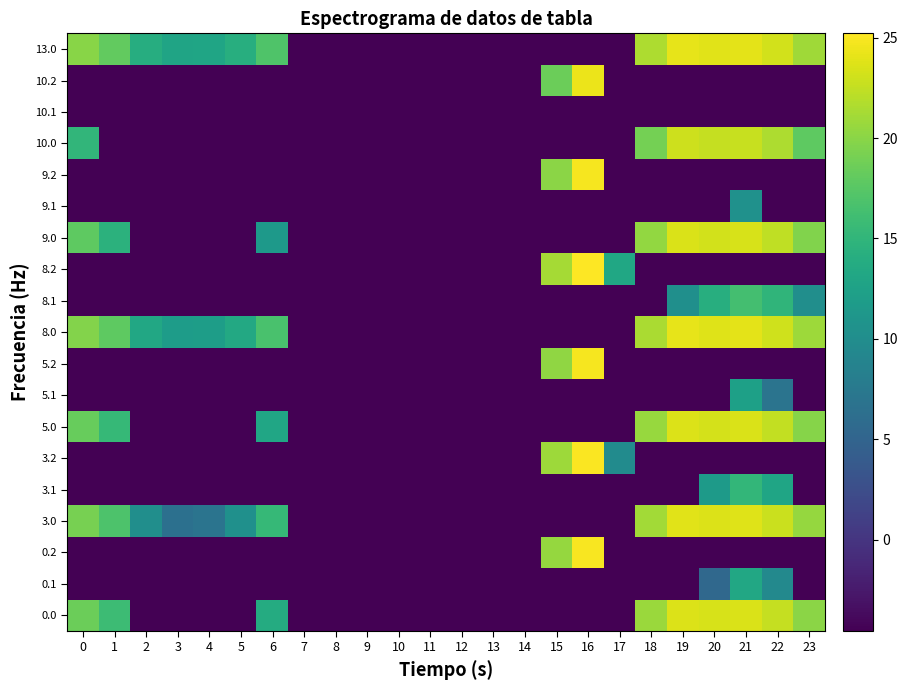

What is the greatest value displayed?

25.2